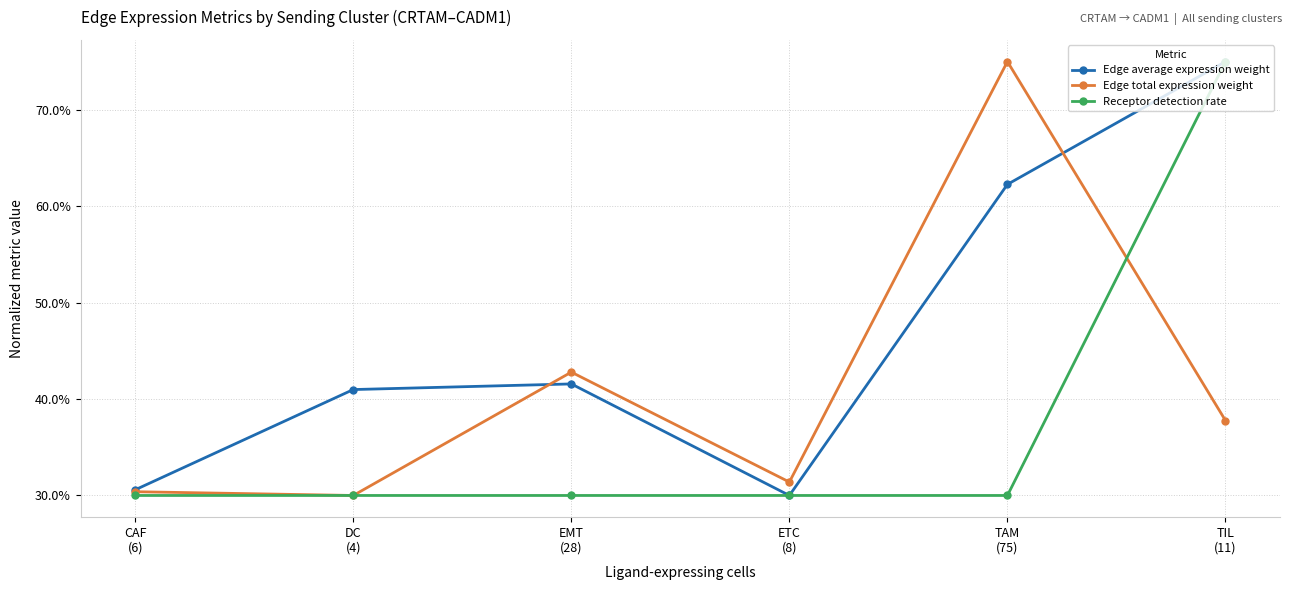

Where is Edge average expression weight nearest to the value 0?

ETC
(8)